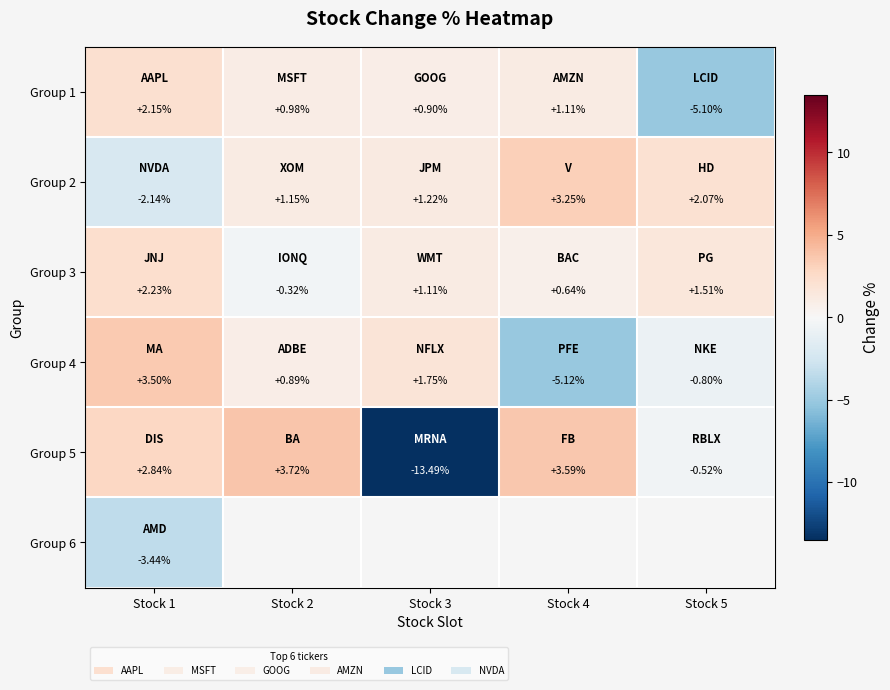

Between Stock 3 and Stock 4, which is larger?

Stock 4